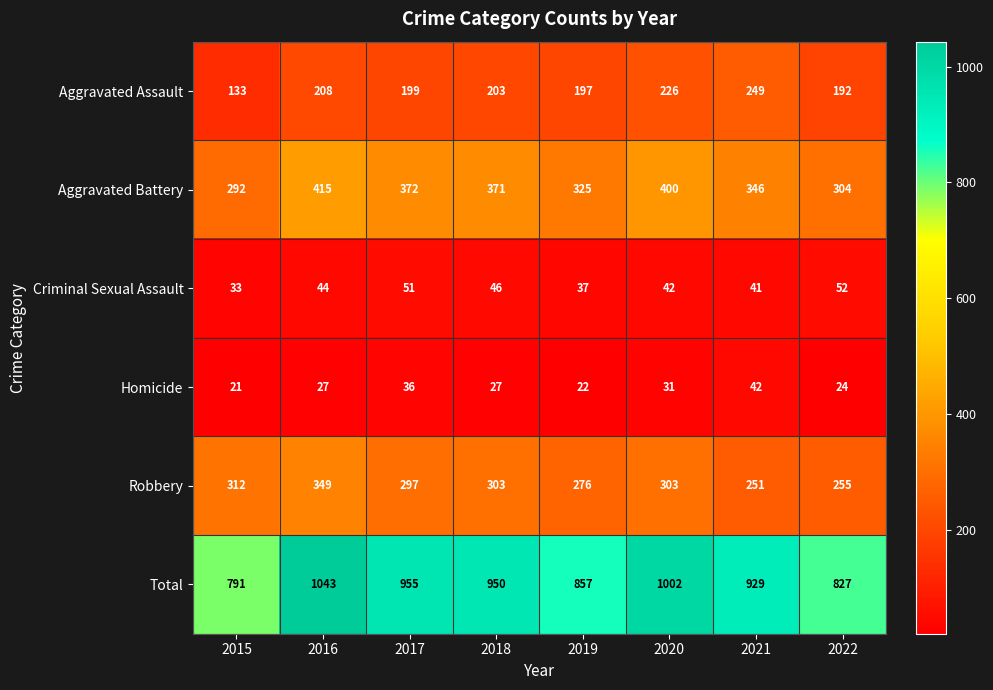

What is the difference between the maximum and minimum values in the Homicide series?

21